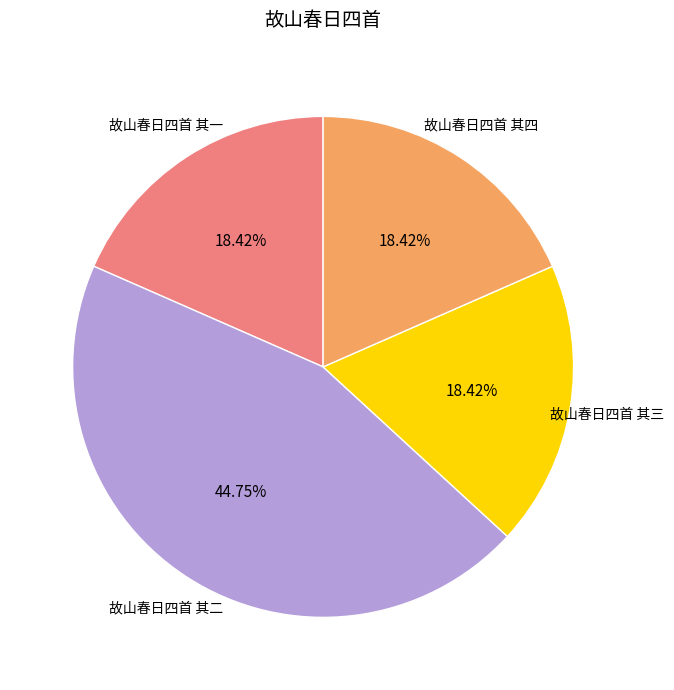

Which has a higher value, 故山春日四首 其二 or 故山春日四首 其三?

故山春日四首 其二